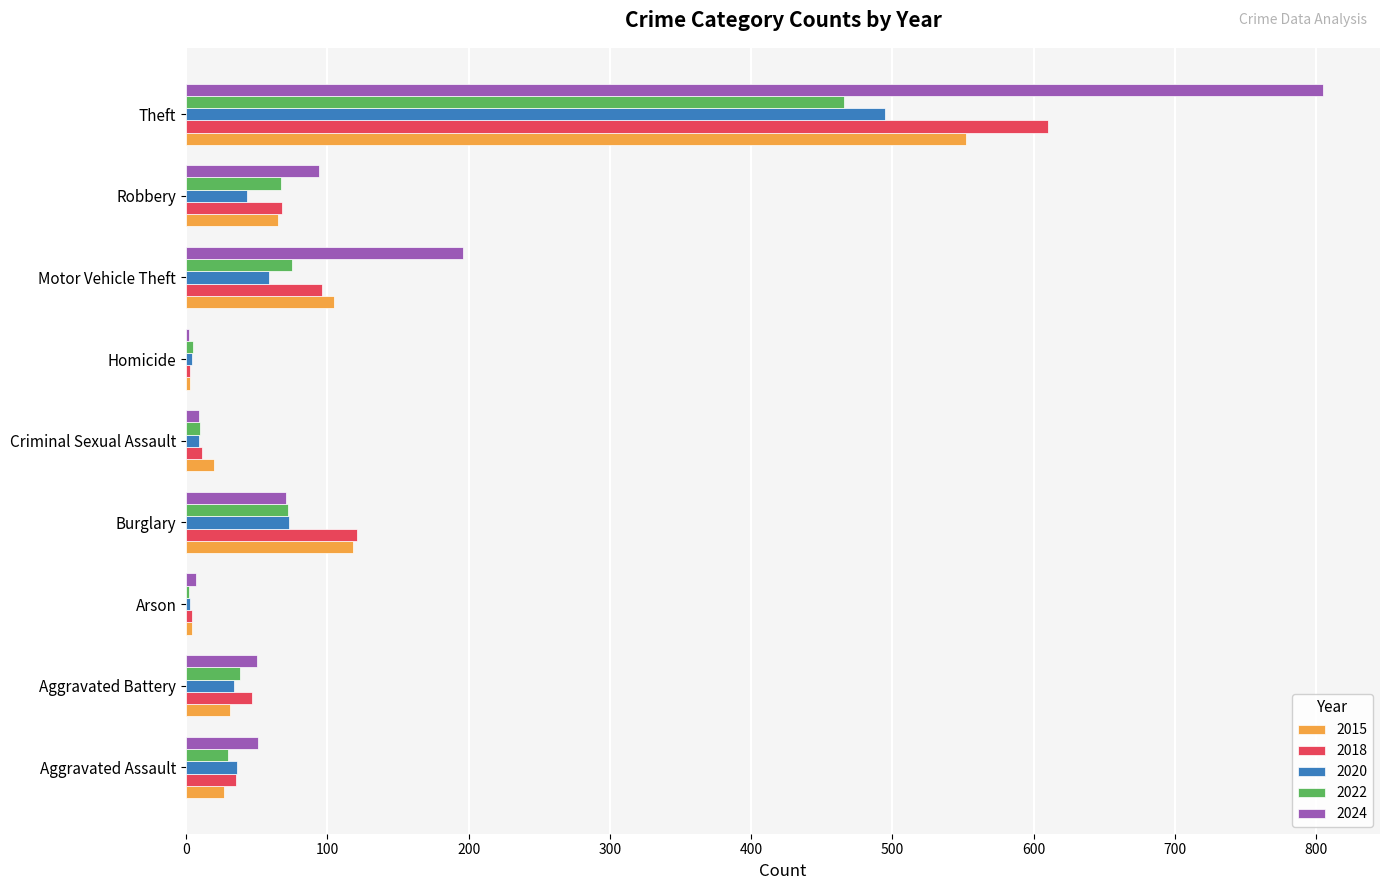

What is the greatest value displayed?

805